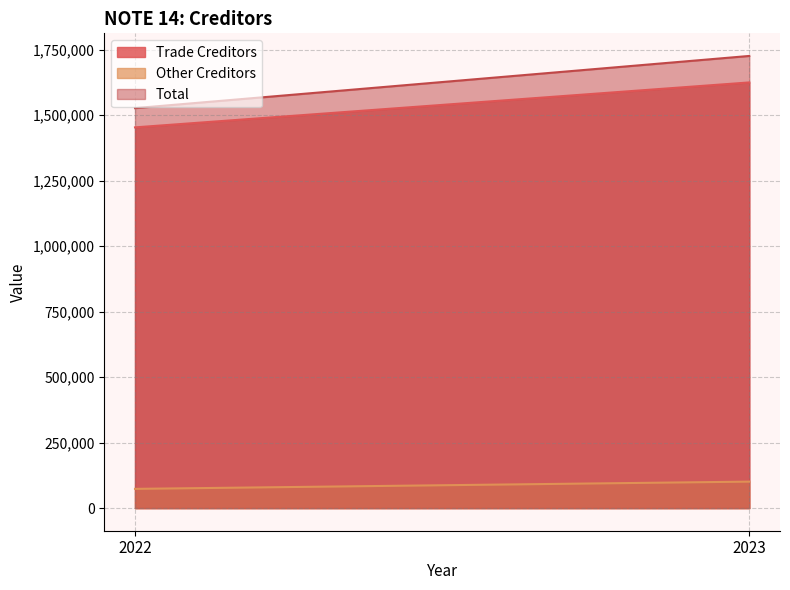

Which series has the widest spread of values?

Total